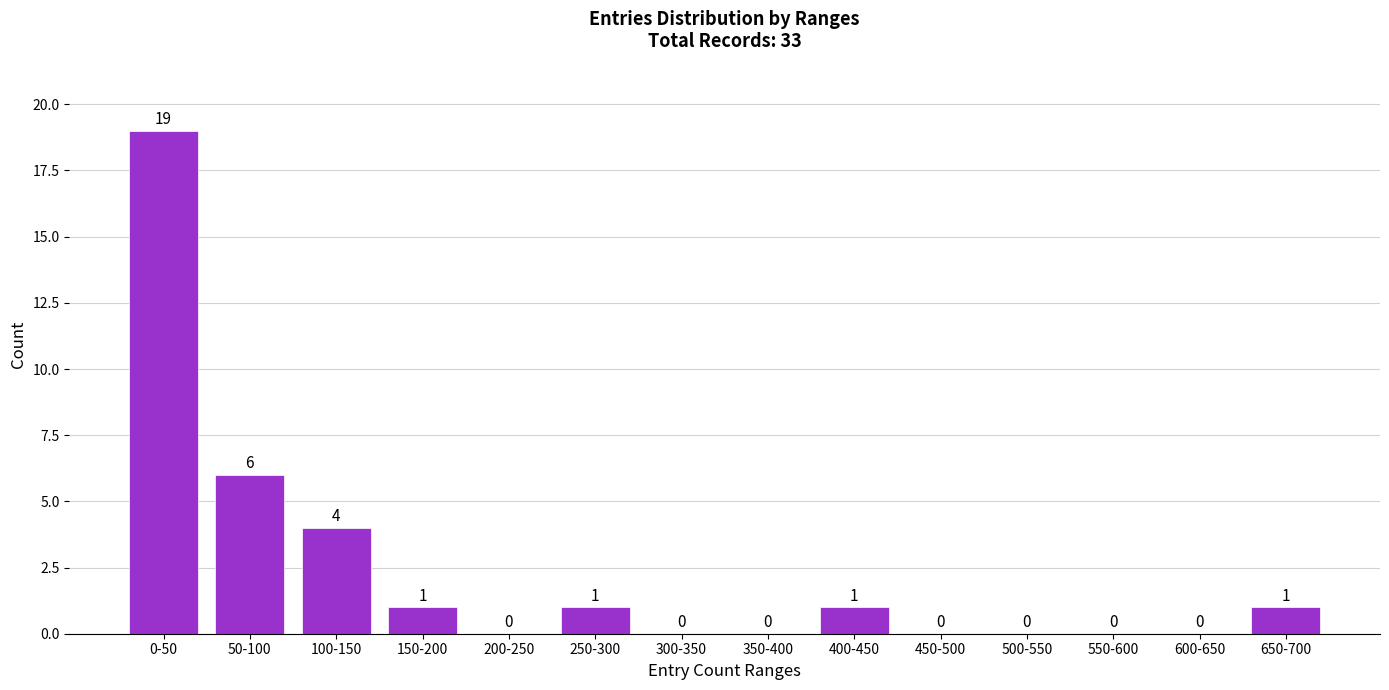

Reading left to right, transcribe all the data shown in this chart.

0-50=19	50-100=6	100-150=4	150-200=1	200-250=0	250-300=1	300-350=0	350-400=0	400-450=1	450-500=0	500-550=0	550-600=0	600-650=0	650-700=1